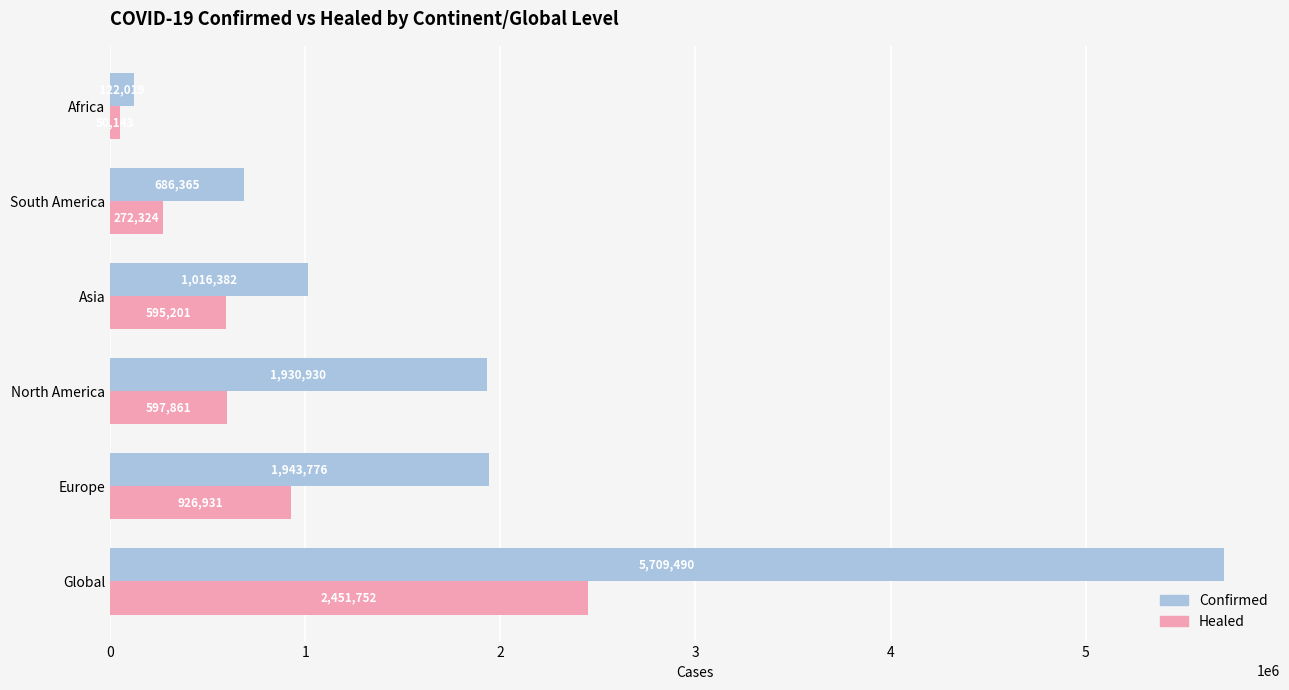

Which category has the lowest value in the Confirmed series?

Africa